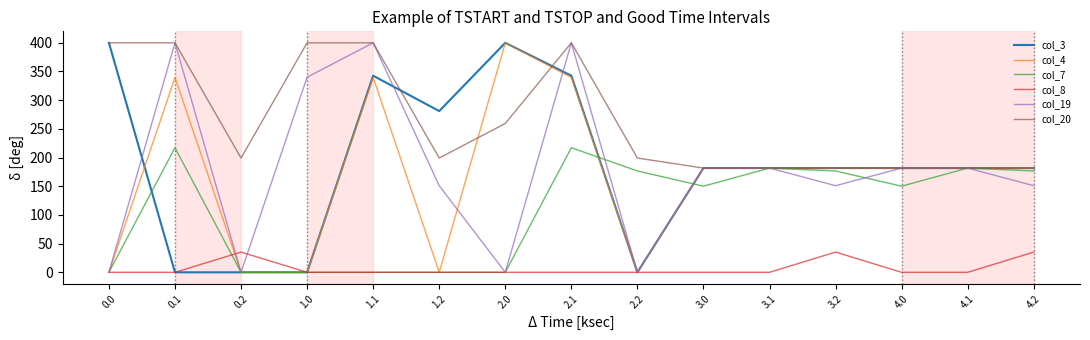

Reading left to right, what are all the values shown in this chart?

col_3: 400.0	0.0	0.0	0.0	342.7	281.0	400.0	342.7	0.0	181.7	181.7	181.7	181.7	181.7	181.7
col_4: 0.0	339.6	0.0	0.0	339.6	0.0	400.0	339.6	0.0	181.7	181.7	181.7	181.7	181.7	181.7
col_7: 0.0	217.1	0.0	0.0	0.0	0.0	0.0	217.1	176.6	150.1	181.7	176.6	150.1	181.7	176.6
col_8: 0.0	0.0	35.3	0.0	0.0	0.0	0.0	0.0	0.0	0.0	0.0	35.3	0.0	0.0	35.3
col_19: 0.0	400.0	0.0	340.1	400.0	151.0	0.0	400.0	0.0	181.7	181.7	151.0	181.7	181.7	151.0
col_20: 400.0	400.0	199.2	400.0	400.0	199.2	259.4	400.0	199.2	181.7	181.7	181.7	181.7	181.7	181.7